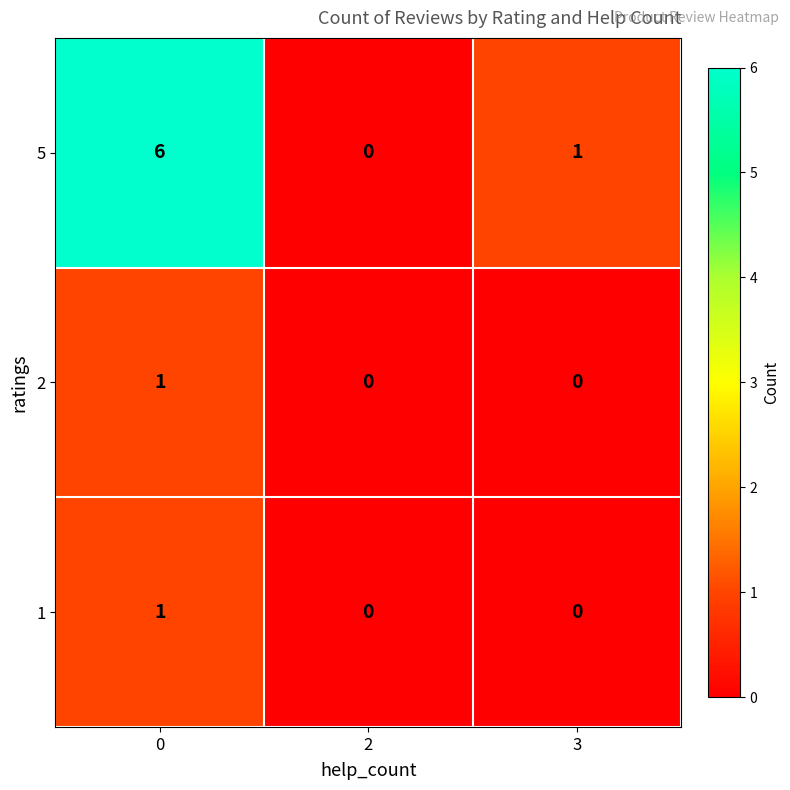

The 1 series shows 1 at 0. True or false?

True